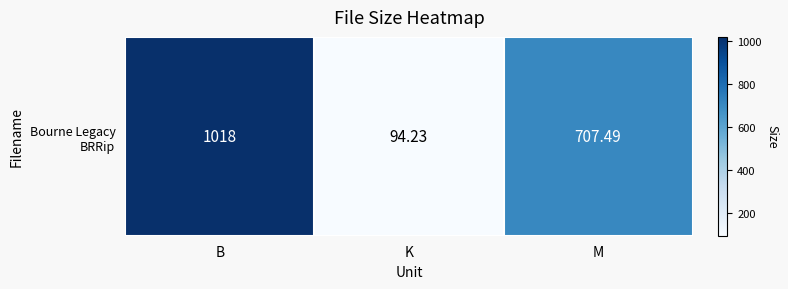

What is the change in value from B to K?

-923.8